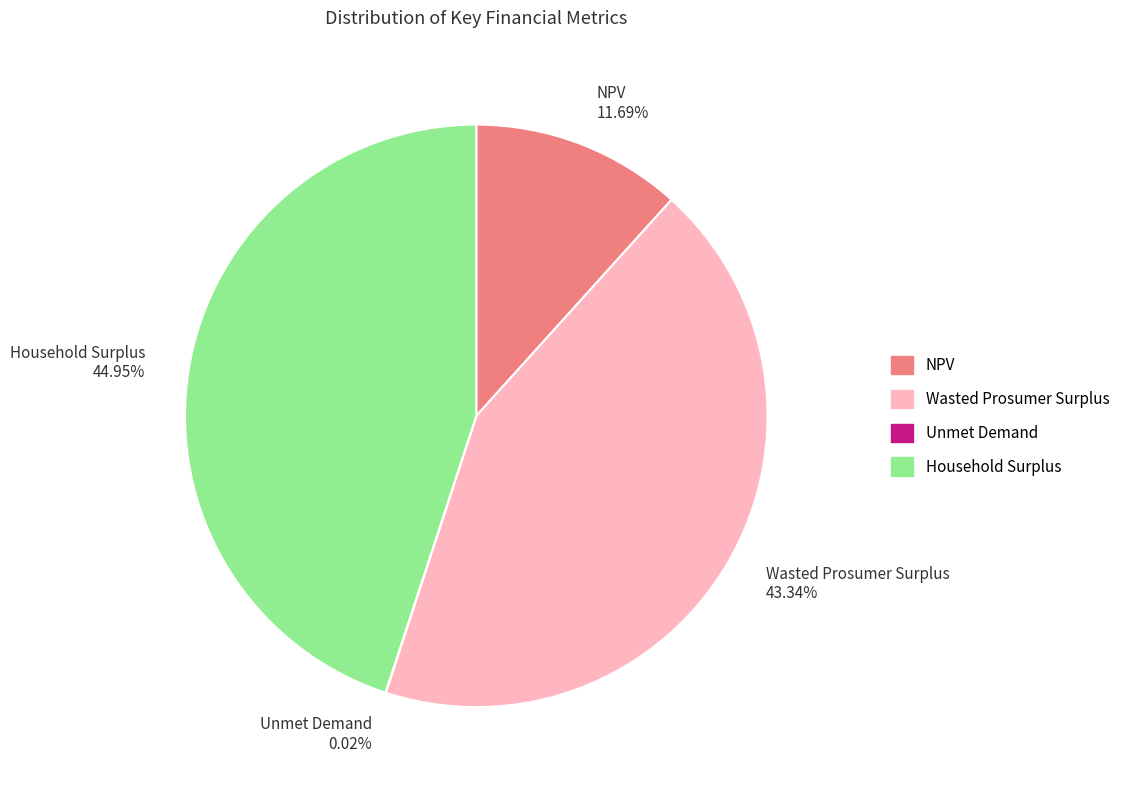

Between Household Surplus 44.95% and NPV 11.69%, which is larger?

Household Surplus 44.95%